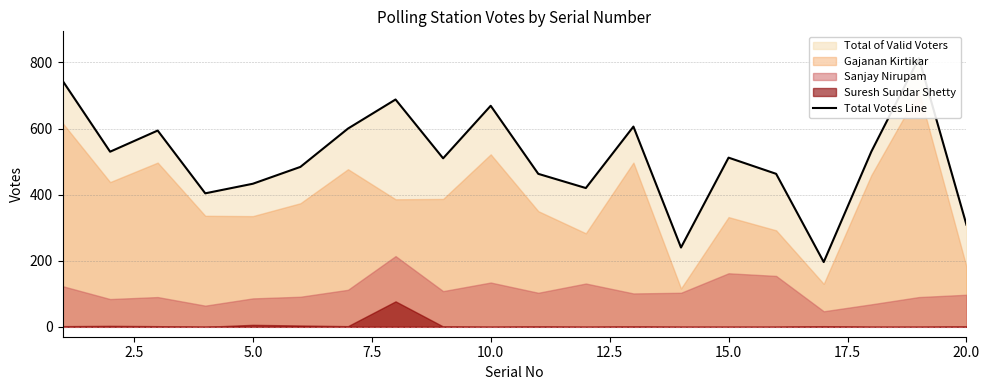

How many points are lower than both their immediate neighbors (excluding endpoints)?

6